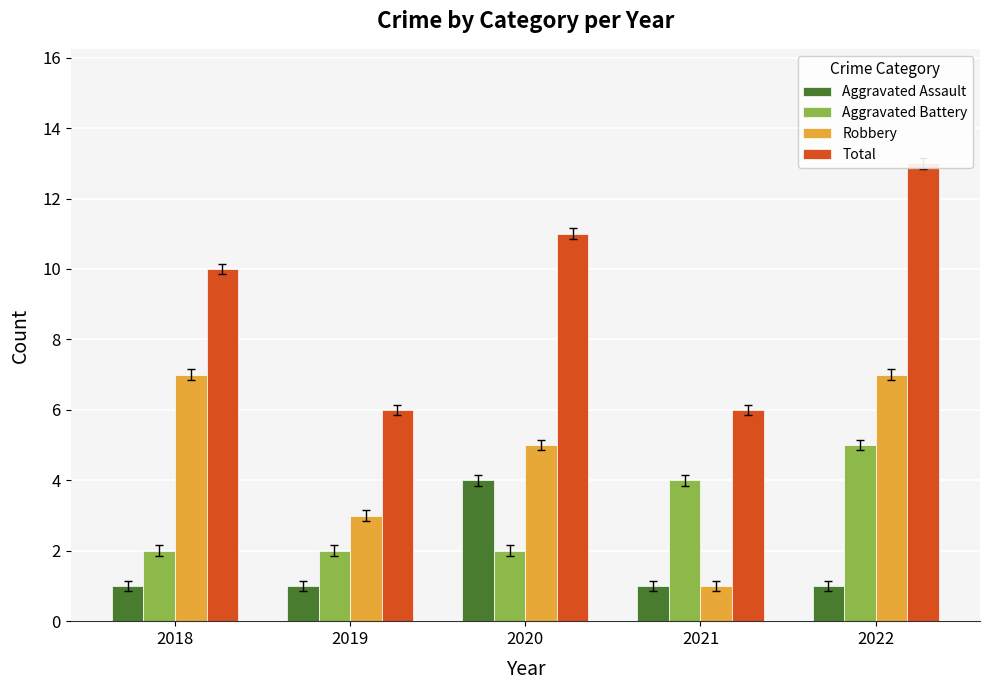

What is the highest value of the Robbery series?

7